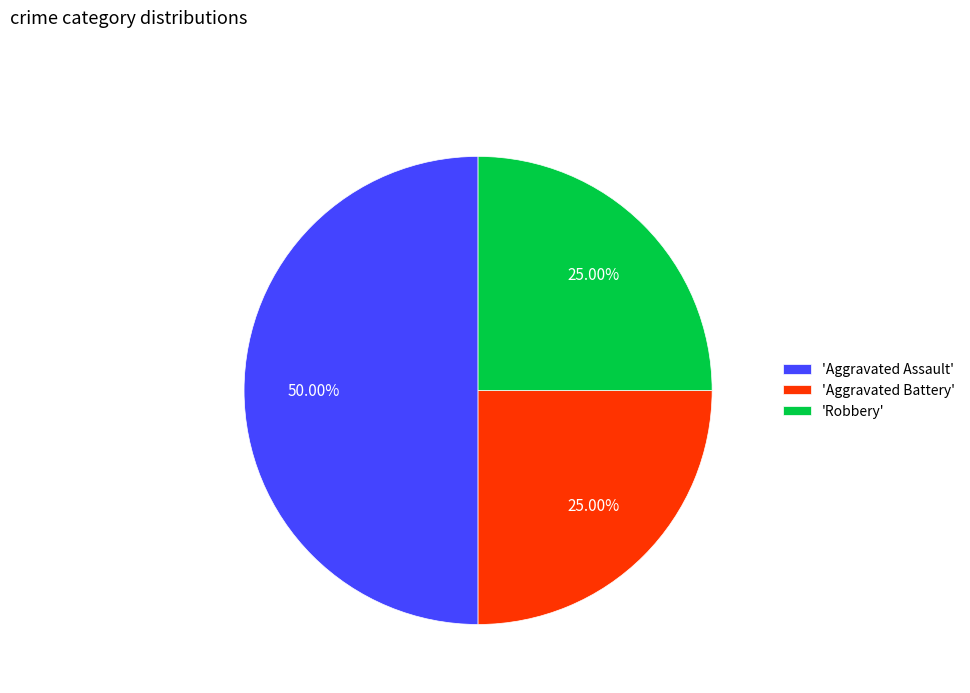

Which category has the biggest portion of the pie?

'Aggravated Assault'